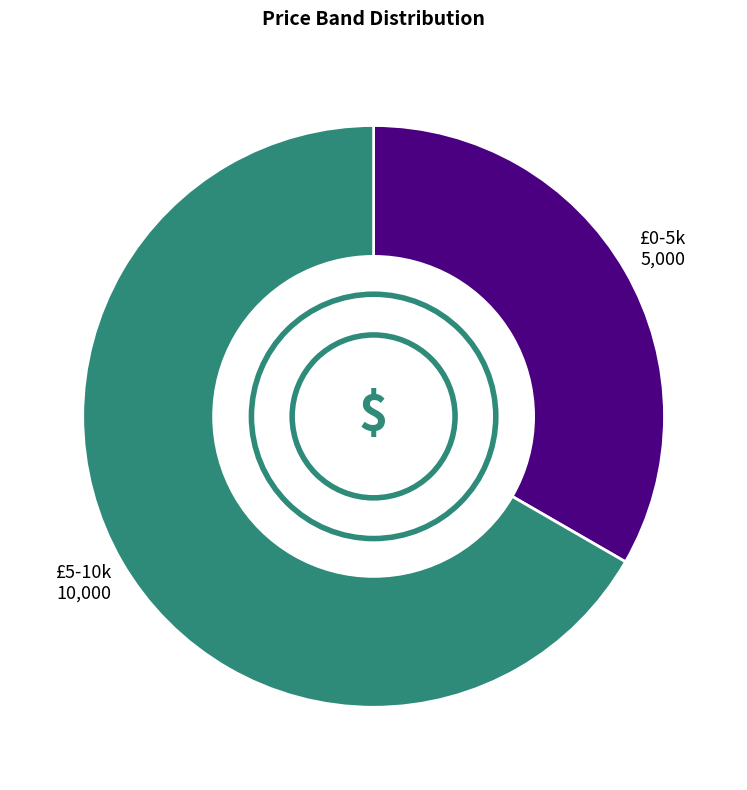

What is the ratio of the value at £0-5k to the value at £5-10k?

0.5